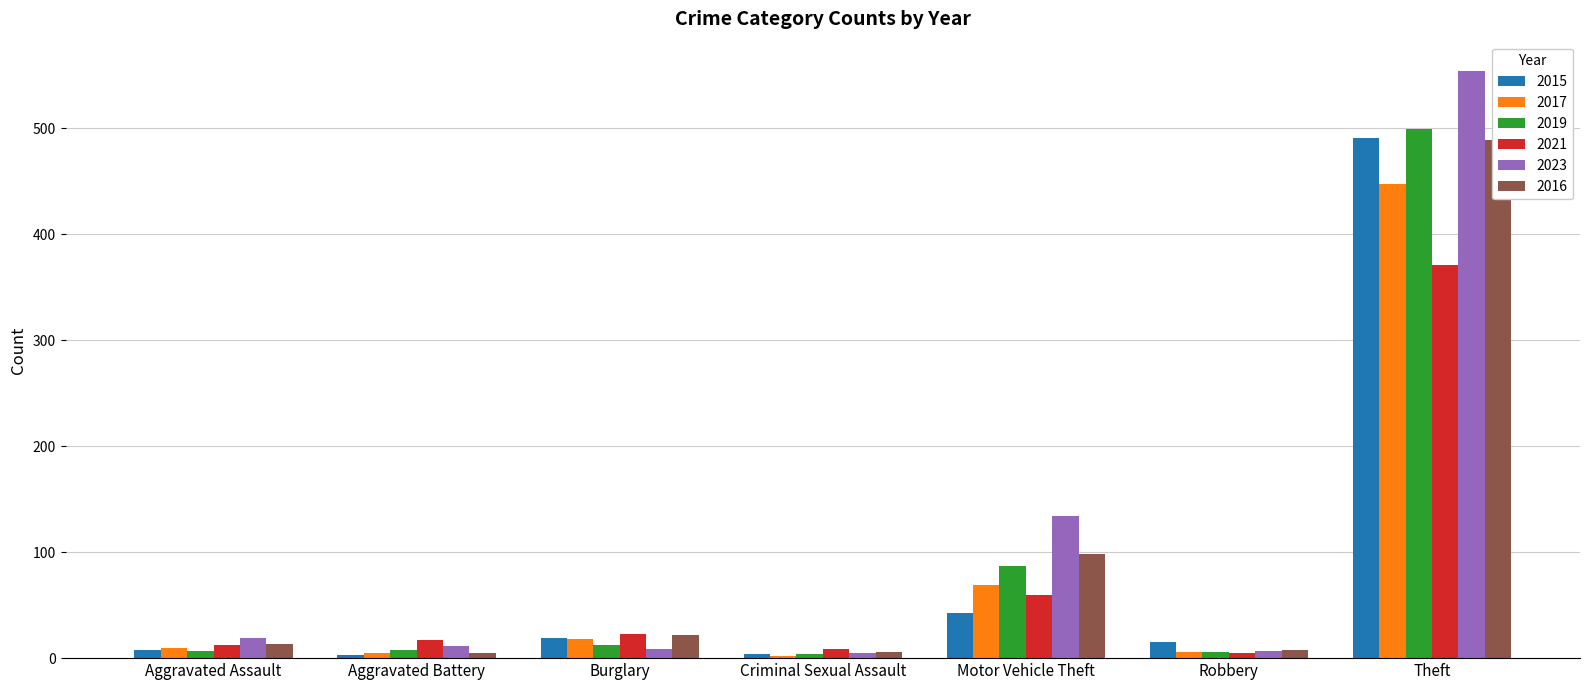

What is the difference between the 2023 values at Aggravated Battery and Theft?

543